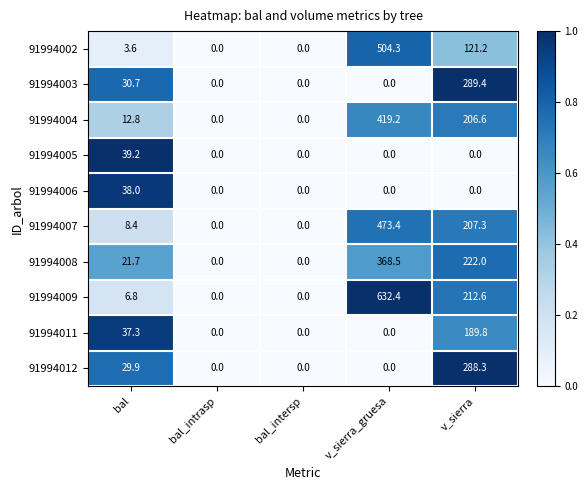

At which category is the sum across all series the highest?

v_sierra_gruesa